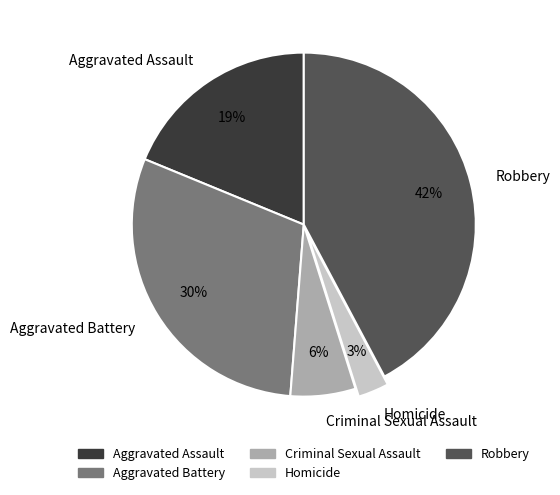

Which has a higher value, Homicide or Aggravated Assault?

Aggravated Assault